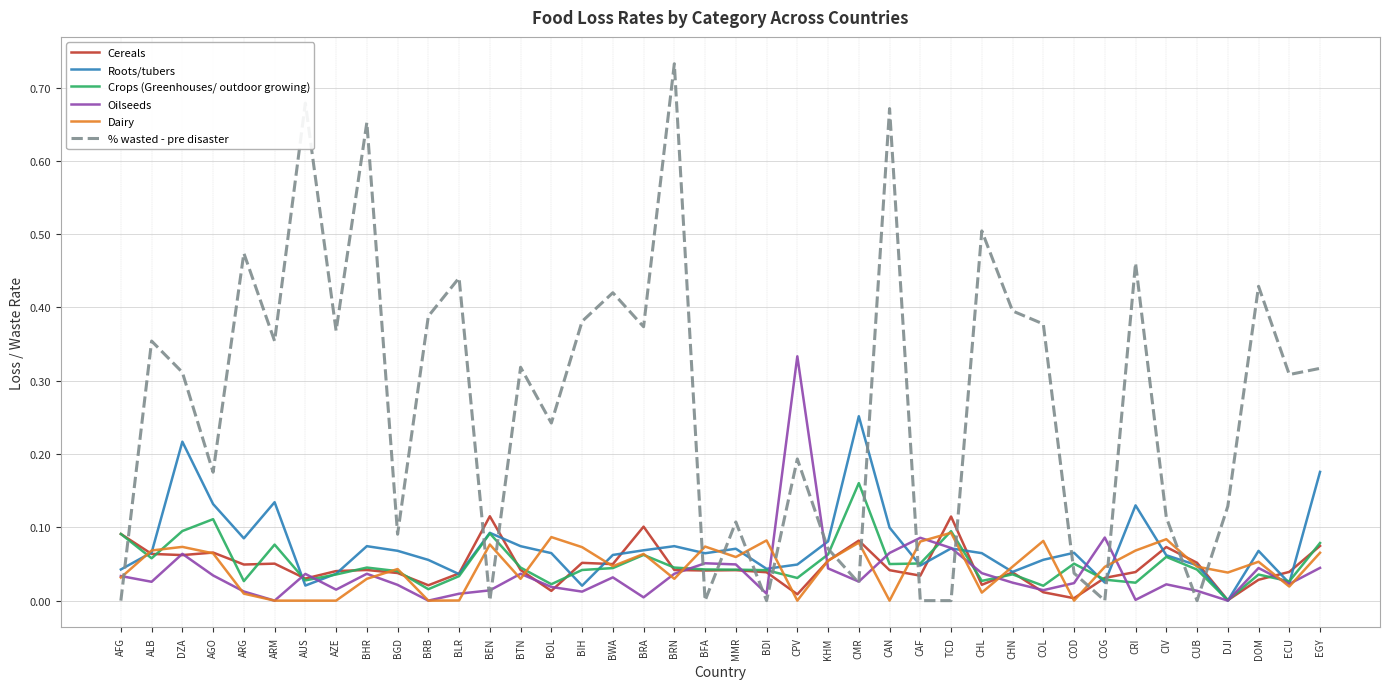

What position from the right is TCD?

13